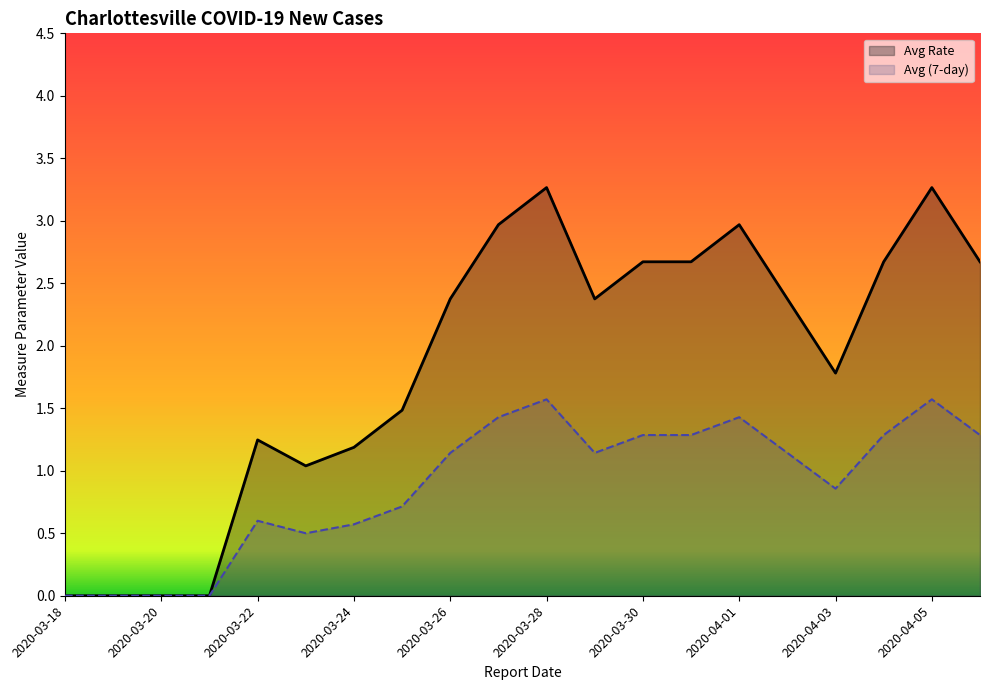

True or false: Avg (7-day) and Avg Rate cross at least once.

False